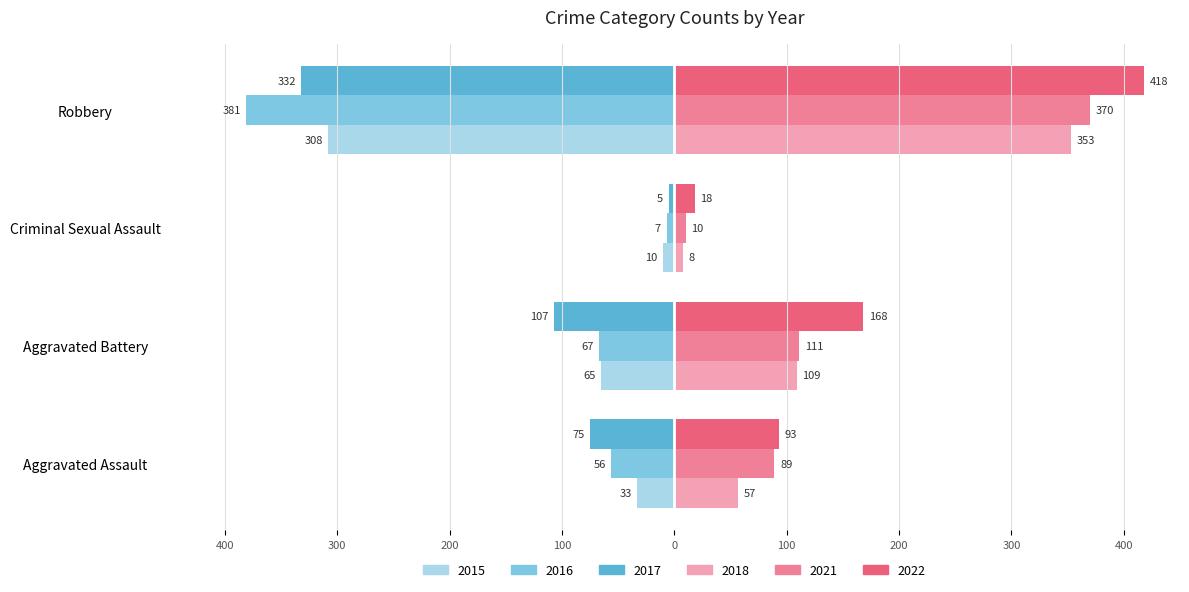

What is the value of the 2015 (Left) bar at the 3rd from the left?

-10